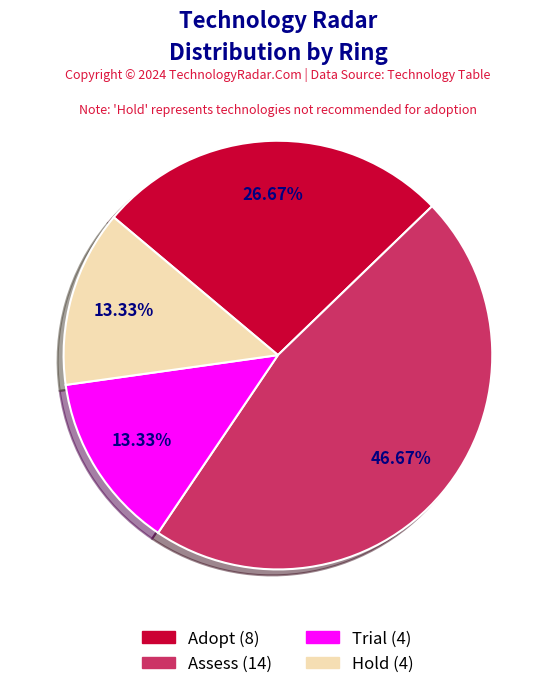

What percentage is the Adopt slice, to the nearest percent?

27%